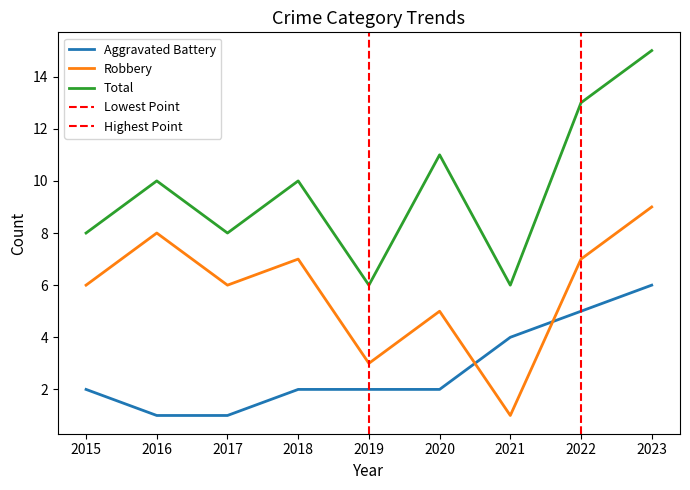

Rank the series at 2022 from highest to lowest value.

Total, Robbery, Aggravated Battery